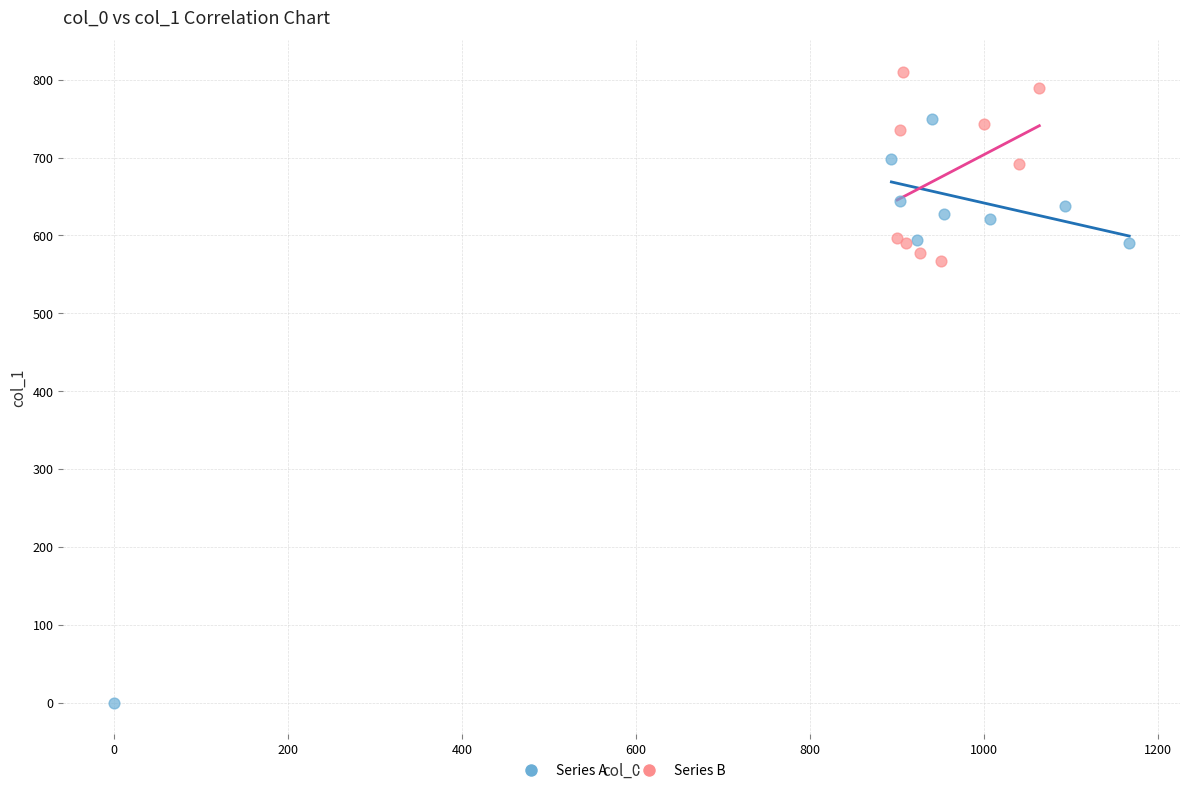

Which series reaches the minimum Y coordinate?

Series A